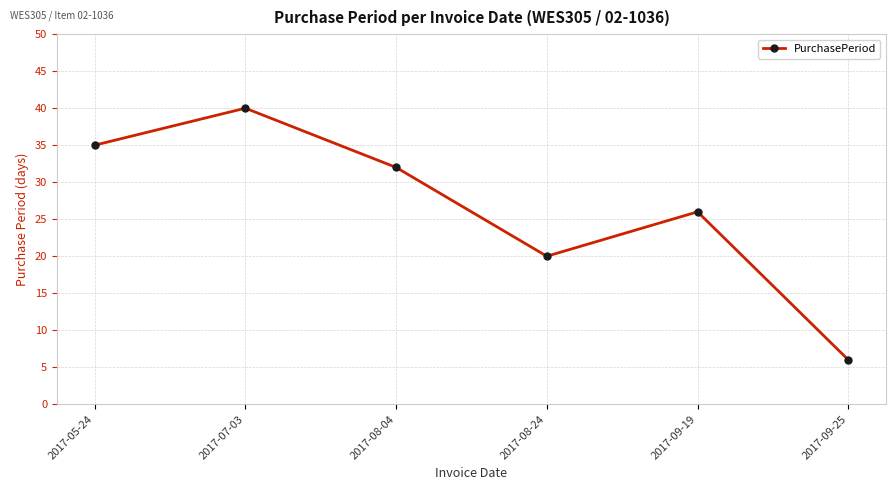

Which label corresponds to the largest value in the chart?

2017-07-03